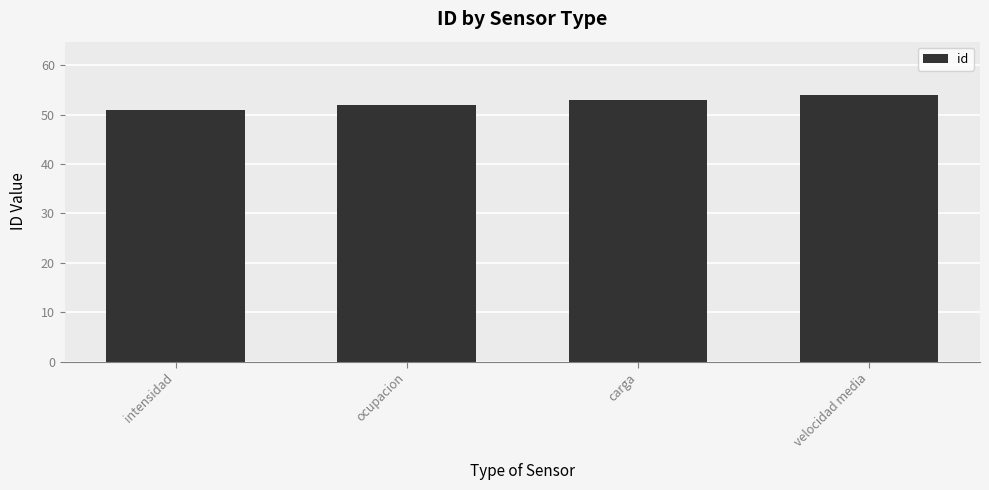

Approximately how many times larger is the value at carga compared to intensidad?

1.0